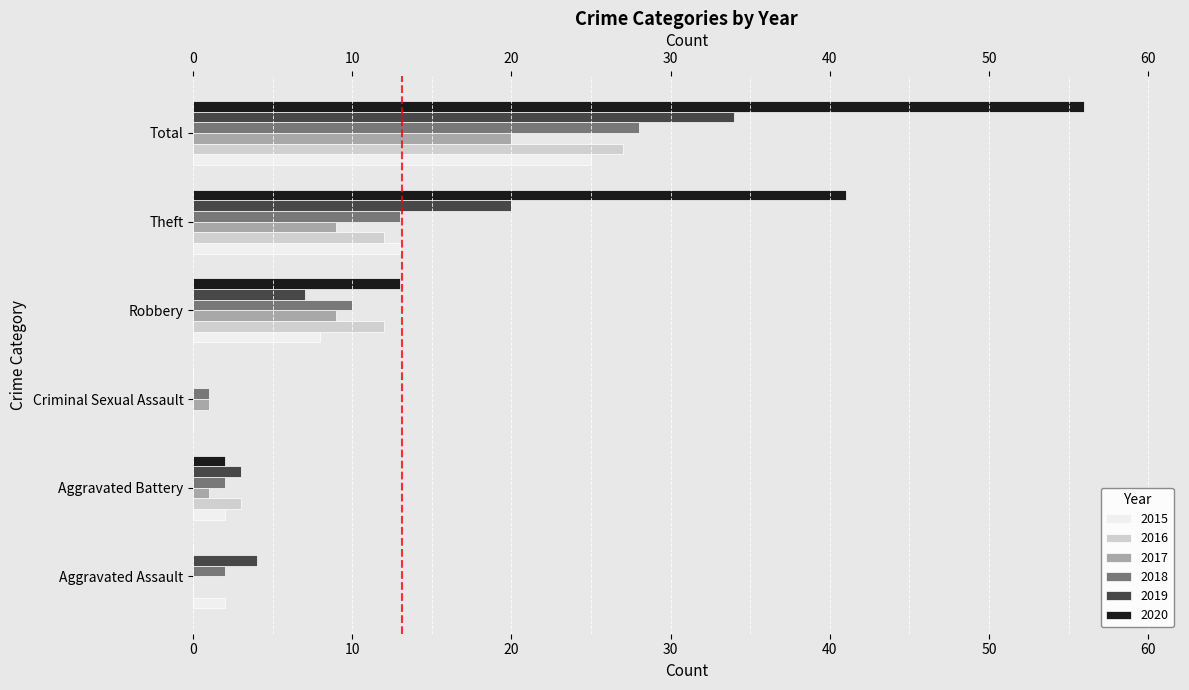

How many groups of bars are there?

6